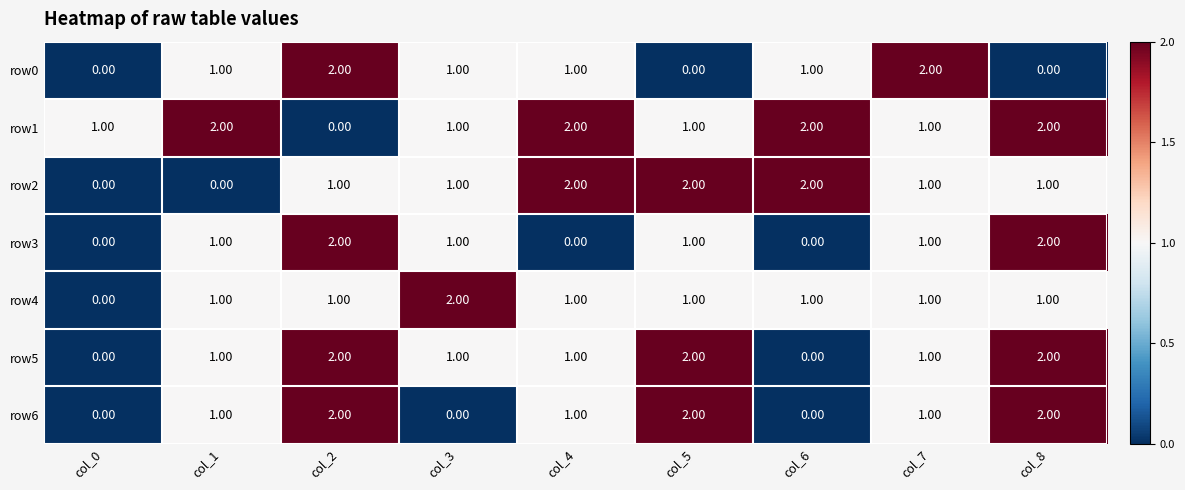

At how many categories does at least one series exceed 0?

9